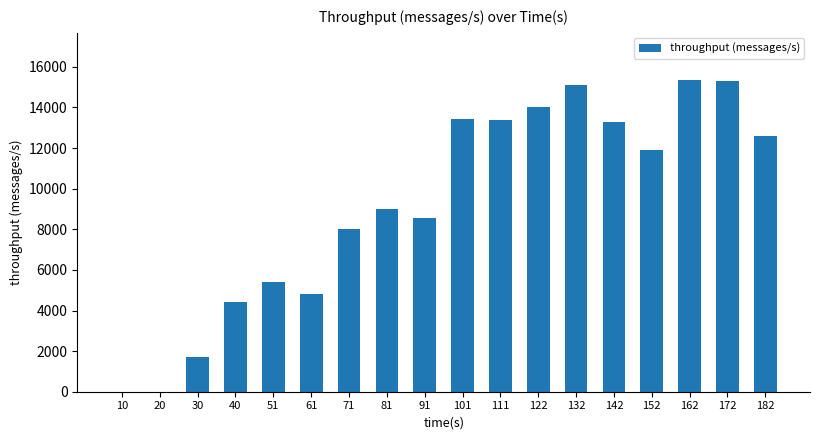

Which has a higher value, 51 or 162?

162